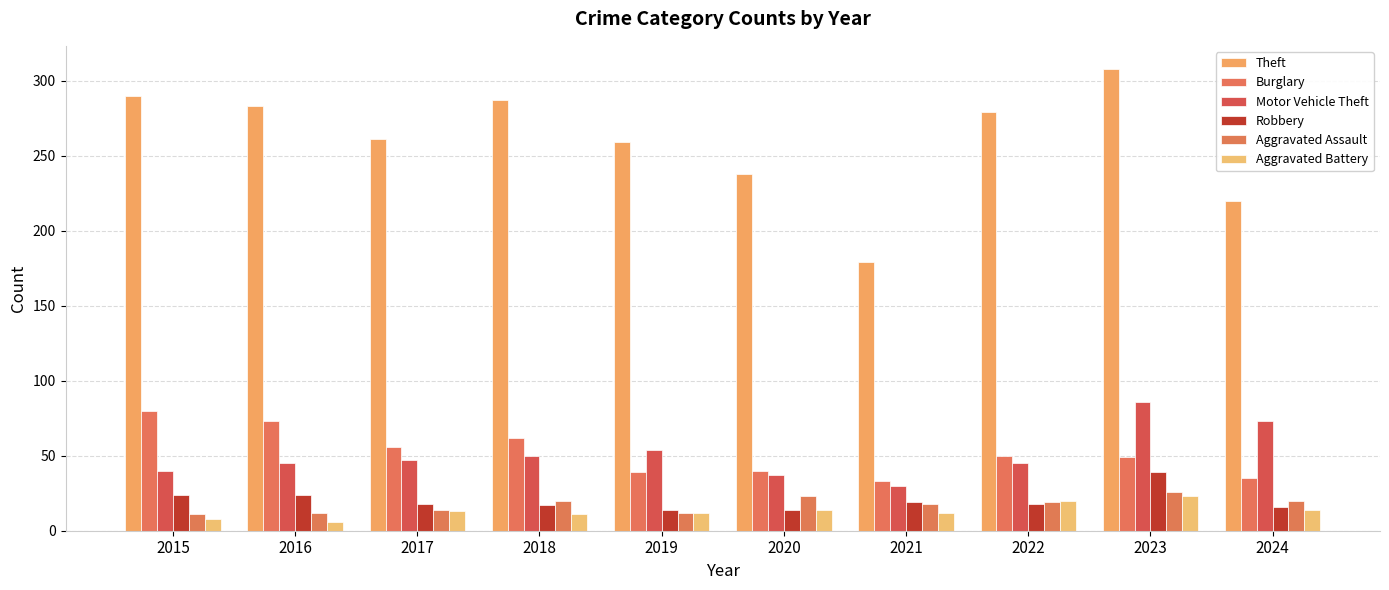

Which label corresponds to the largest value in the chart?

2023